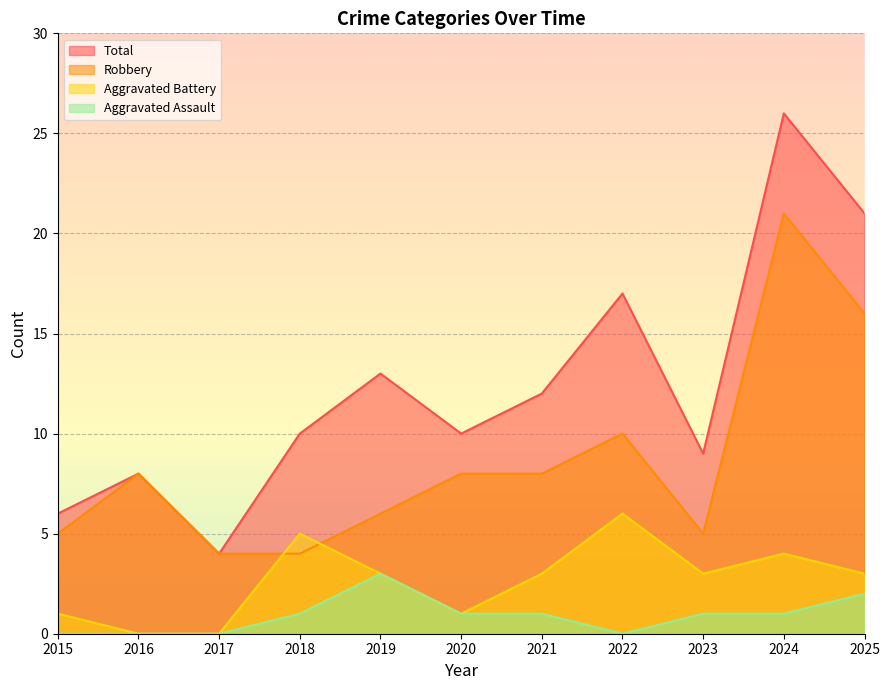

Reading left to right, extract all data points from this chart.

Aggravated Assault: 2015=0	2016=0	2017=0	2018=1	2019=3	2020=1	2021=1	2022=0	2023=1	2024=1	2025=2
Aggravated Battery: 2015=1	2016=0	2017=0	2018=5	2019=3	2020=1	2021=3	2022=6	2023=3	2024=4	2025=3
Robbery: 2015=5	2016=8	2017=4	2018=4	2019=6	2020=8	2021=8	2022=10	2023=5	2024=21	2025=16
Total: 2015=6	2016=8	2017=4	2018=10	2019=13	2020=10	2021=12	2022=17	2023=9	2024=26	2025=21